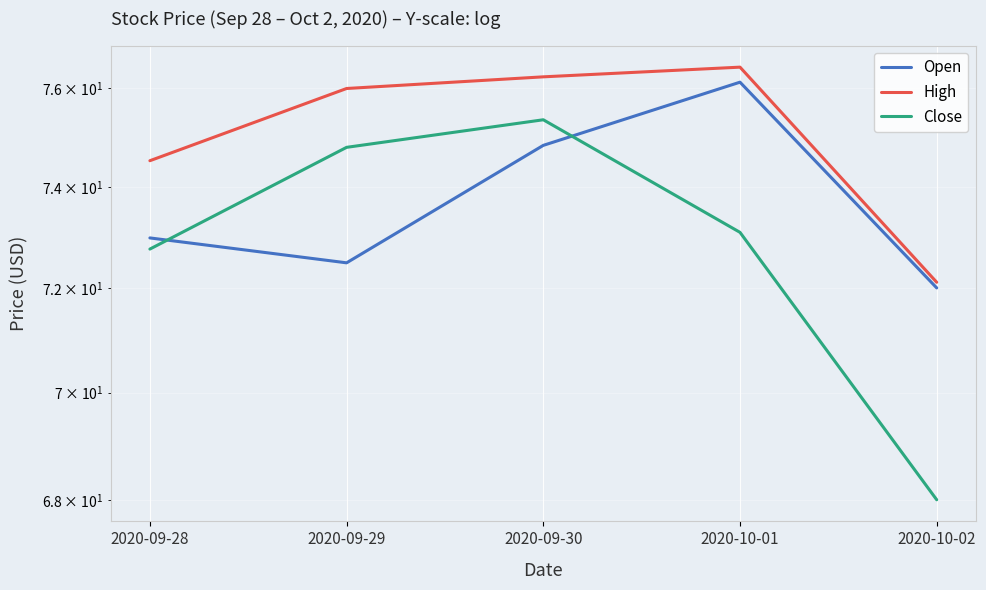

At which label does High first exceed 76?

2020-09-30